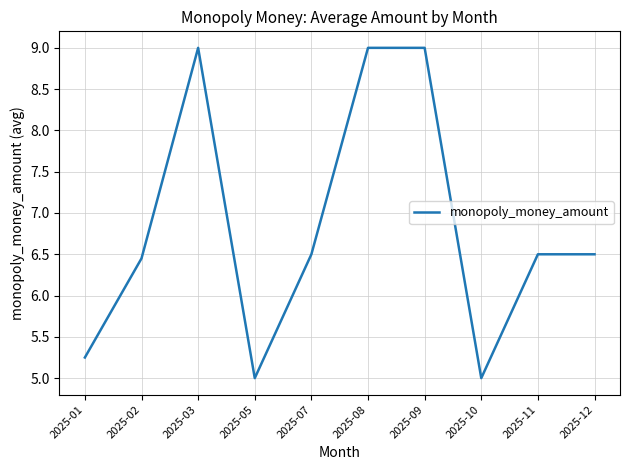

How many lines are shown in the chart?

1